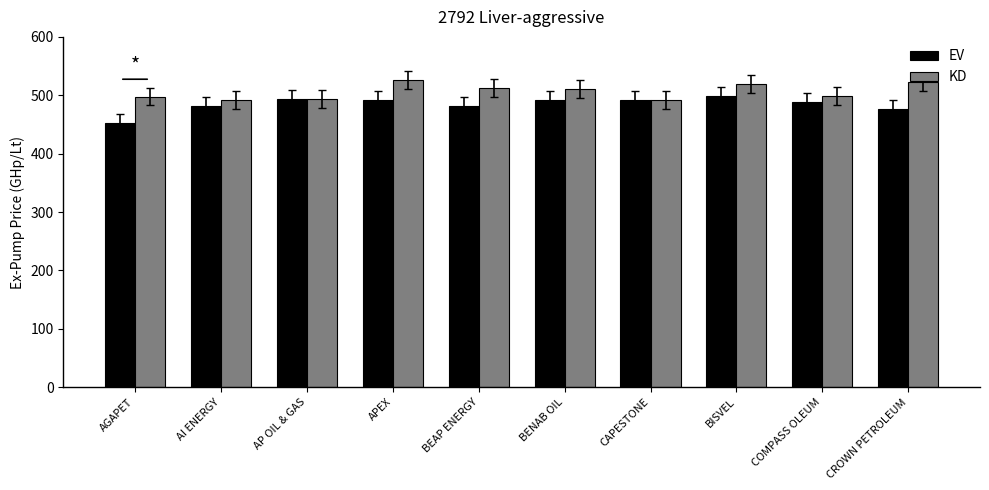

How many bars are there in total?

20